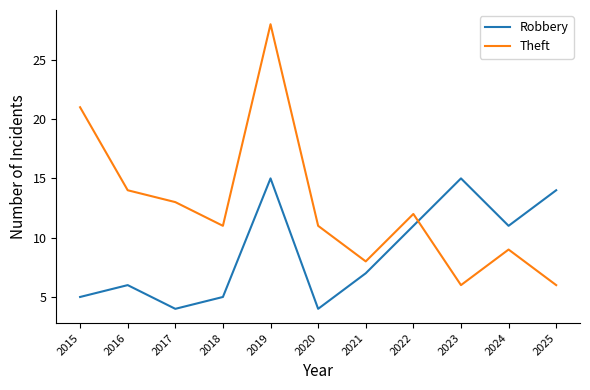

At which label does Robbery first exceed 7?

2019